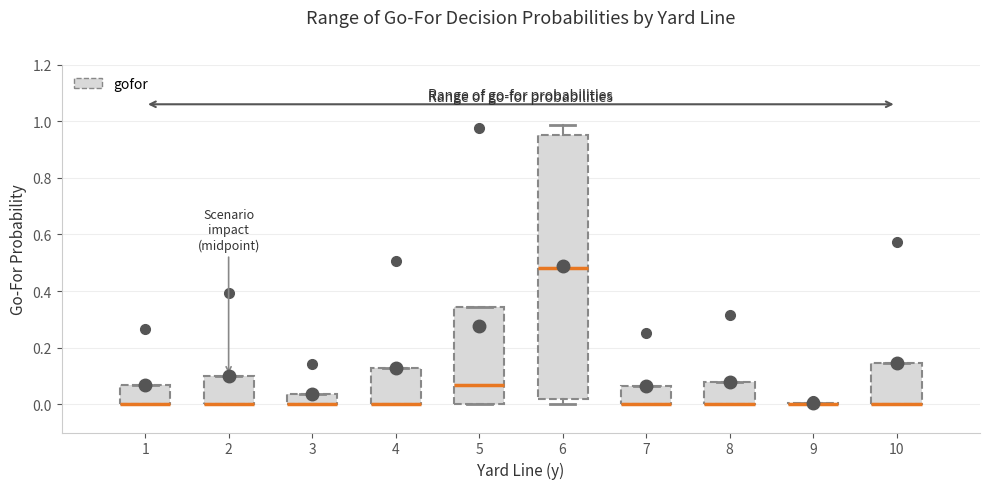

Where is the lower edge of the box at x = 4 on the y-axis? The values are not printed on the chart, so give them approximately, as read against the axis.

0.00